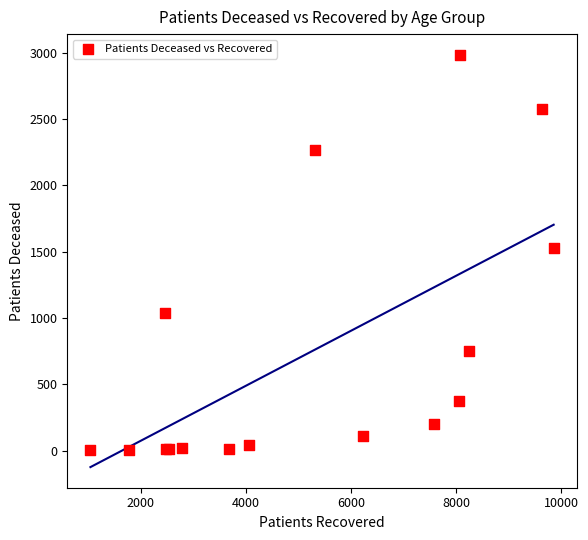

What Y value in the scatter plot is closest to 1494?

1530